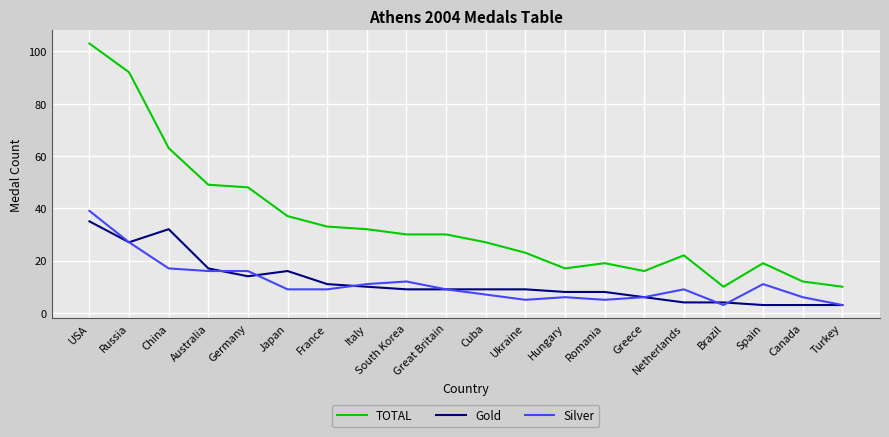

True or false: Gold and Silver intersect in this chart.

True